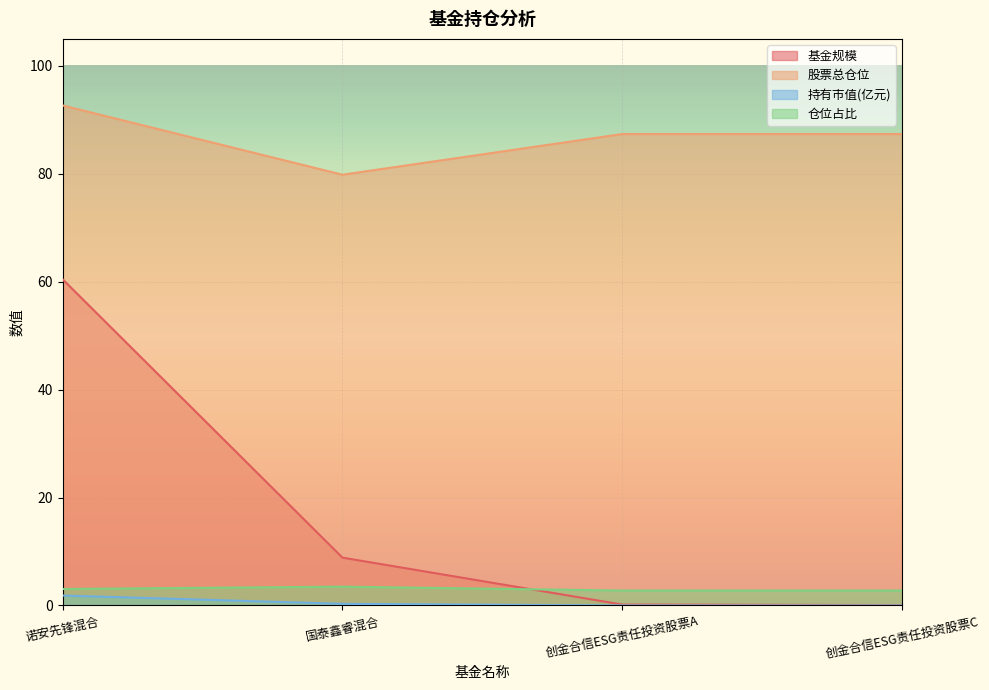

What position from the left is 诺安先锋混合?

1